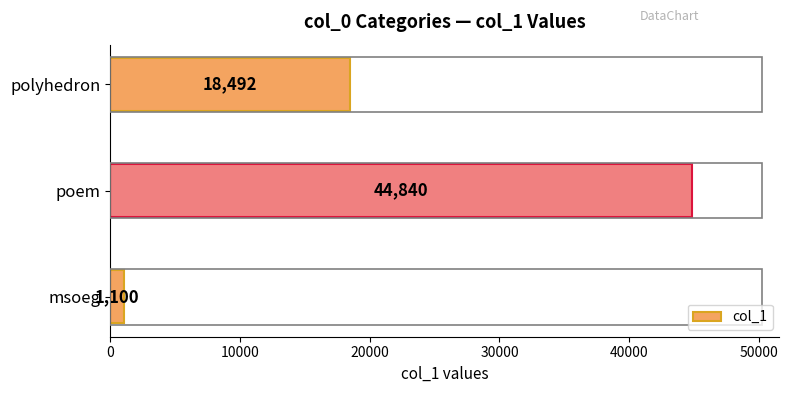

Reading bottom to top, list all the values displayed in this chart.

msoeg=1100	poem=44840	polyhedron=18492